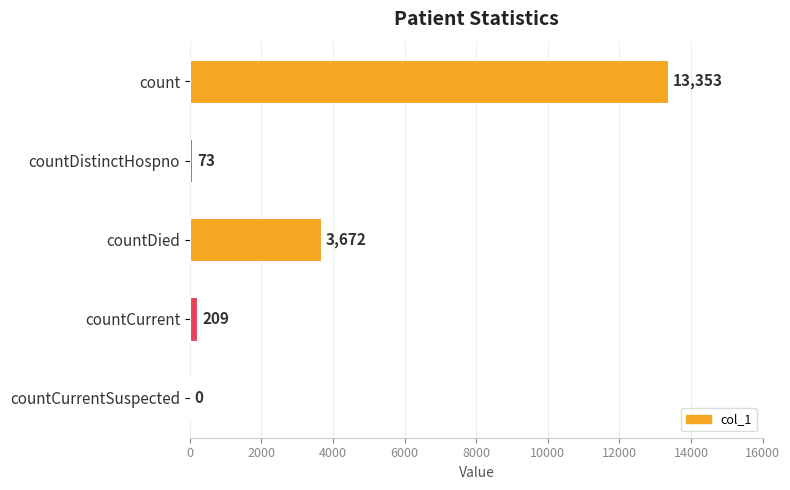

What is the sum of the values at count and countDied?

17025